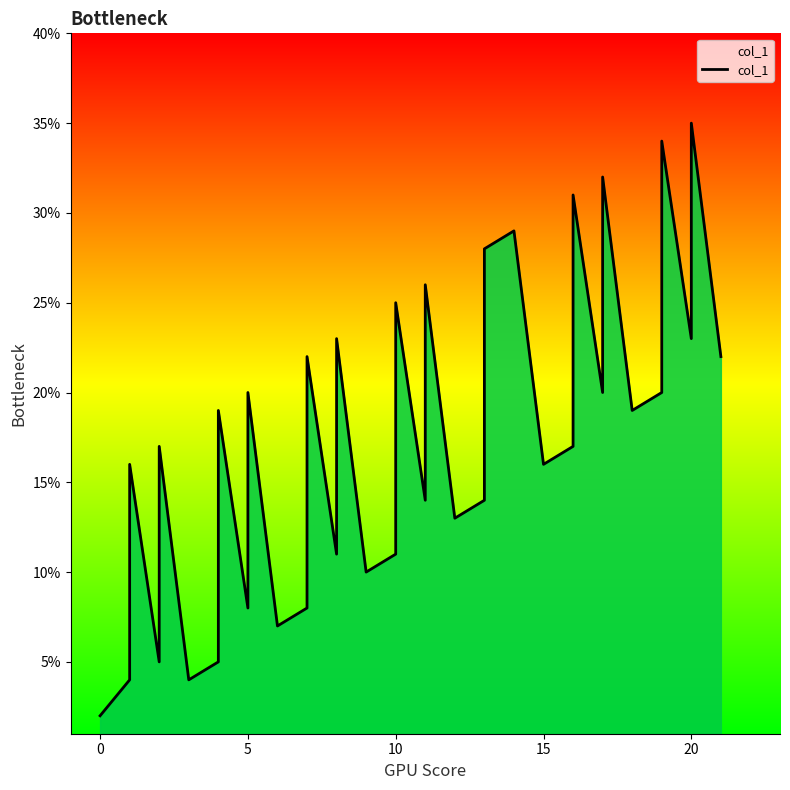

True or false: the data shows 25 at 15.

False